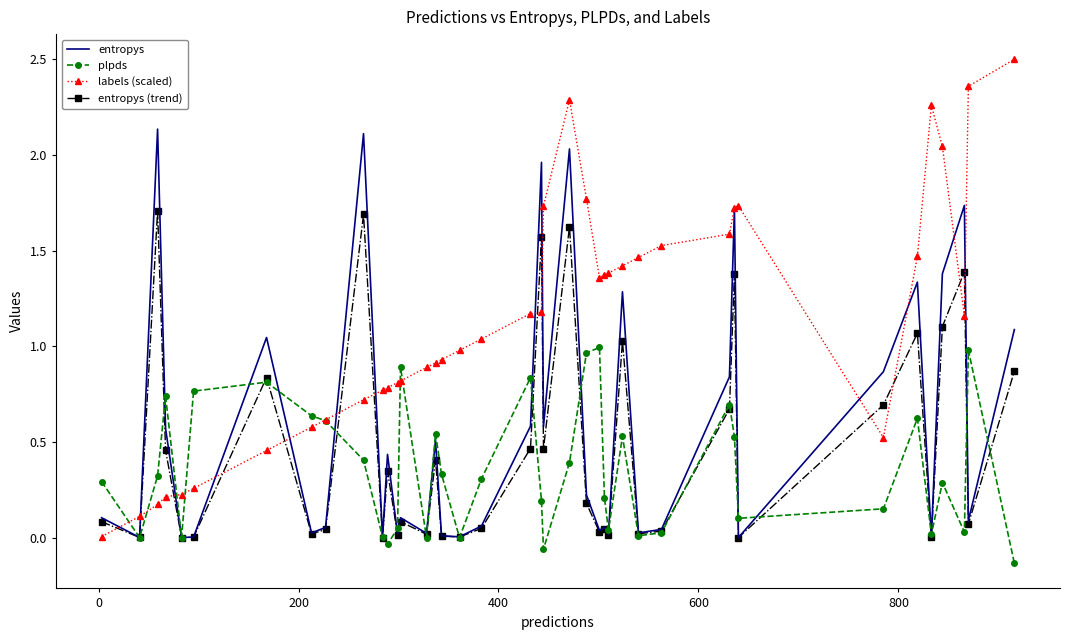

What is the sum of all plpds values?

14.1